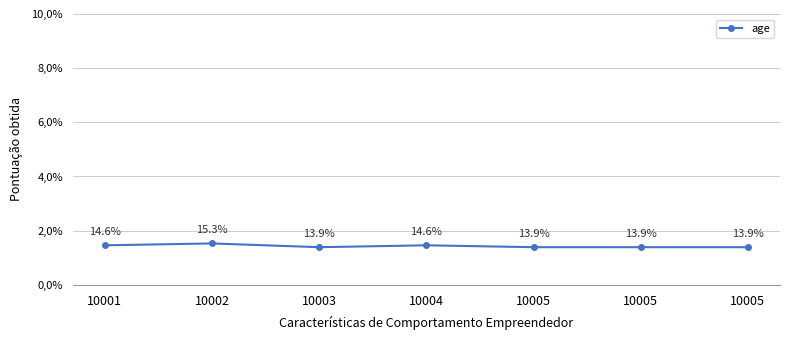

Reading left to right, extract all data points from this chart.

10001=21	10002=22	10003=20	10004=21	10005=20	10005=20	10005=20